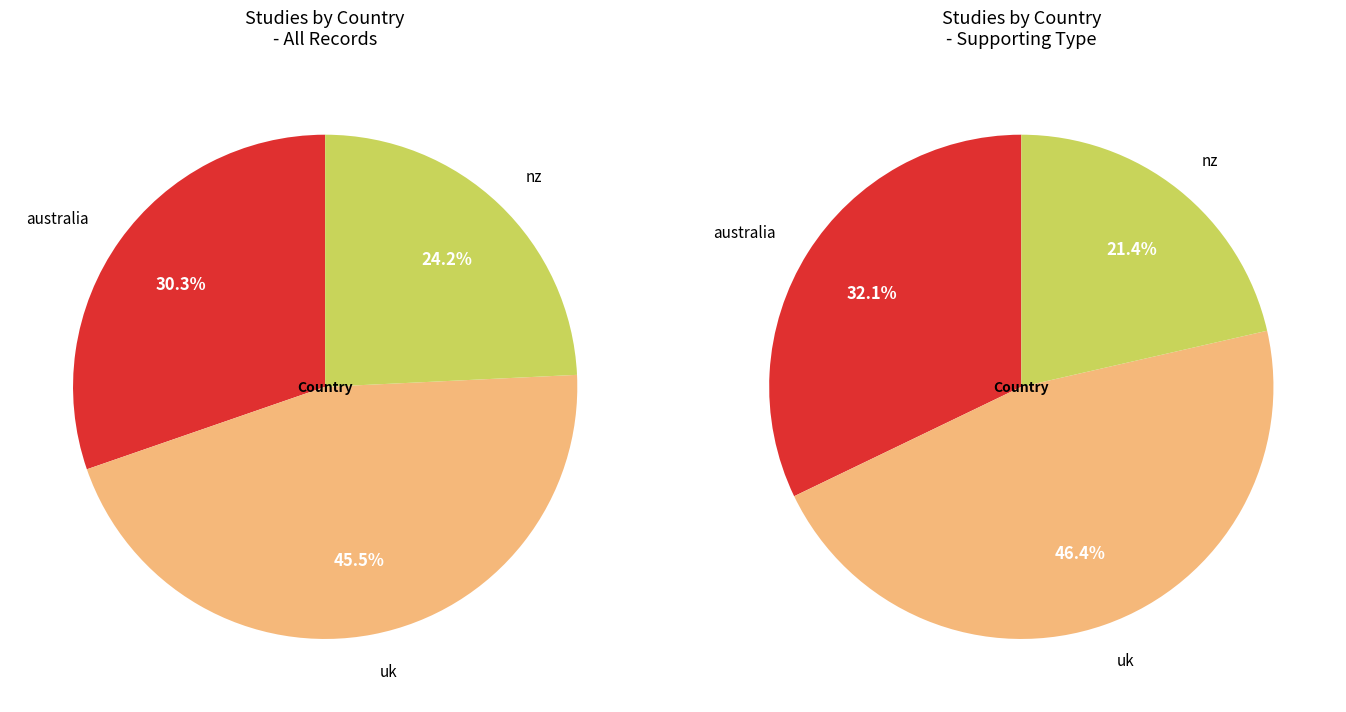

Is it true that australia is 24% of the pie?

False